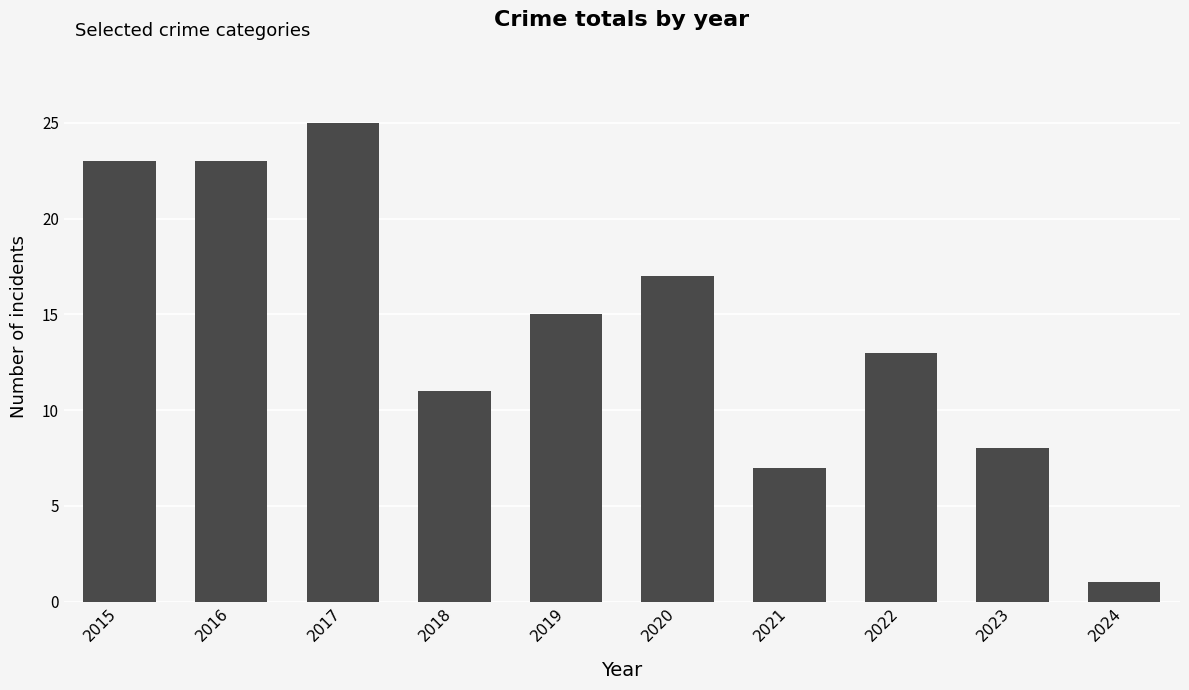

At which category does the chart reach its minimum across all series?

2024